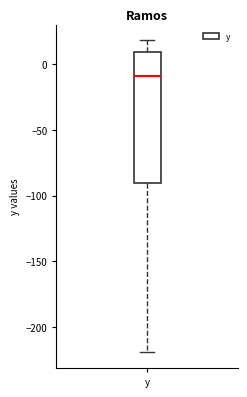

Transcribe this box plot: give where the median line is, the range the box spans, and where the two whiskers end, as read against the y-axis. The values are not printed on the chart, so give them approximately, as read against the axis.

median -10, box -90 to 10, whiskers -220 to 20